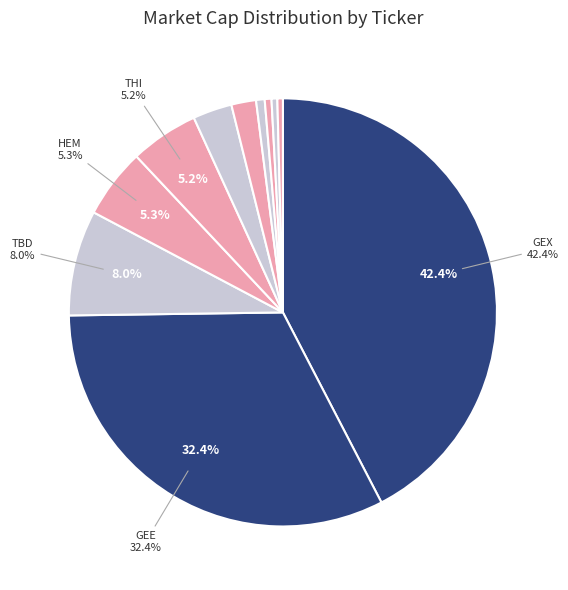

Does any single category account for the majority?

No